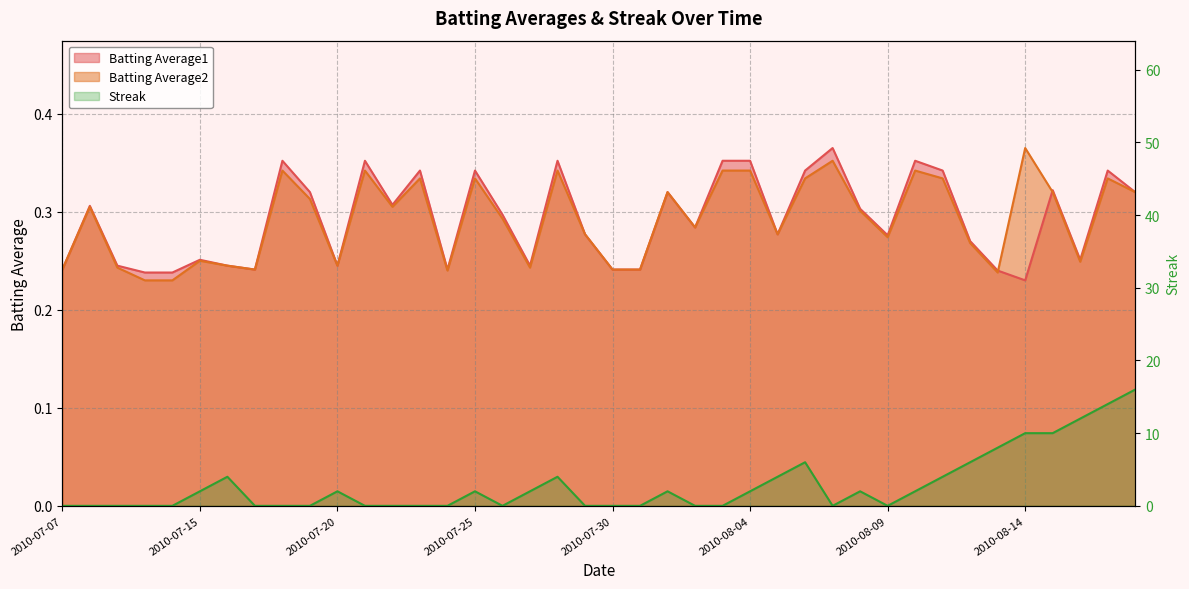

Does the chart display data point markers on the line(s)?

No